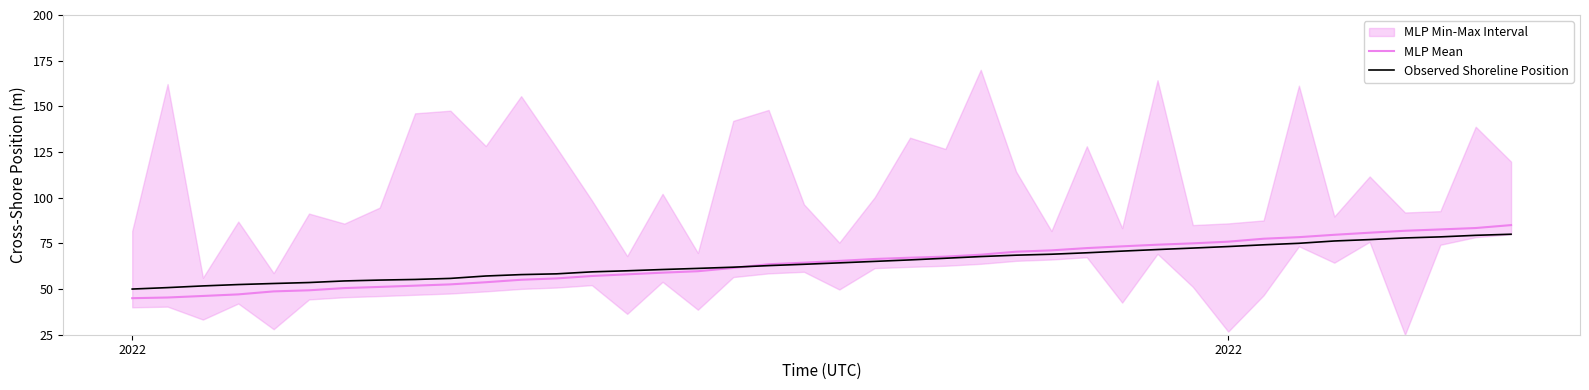

Where do Observed Shoreline Position and MLP Mean first cross each other?

17 and 18